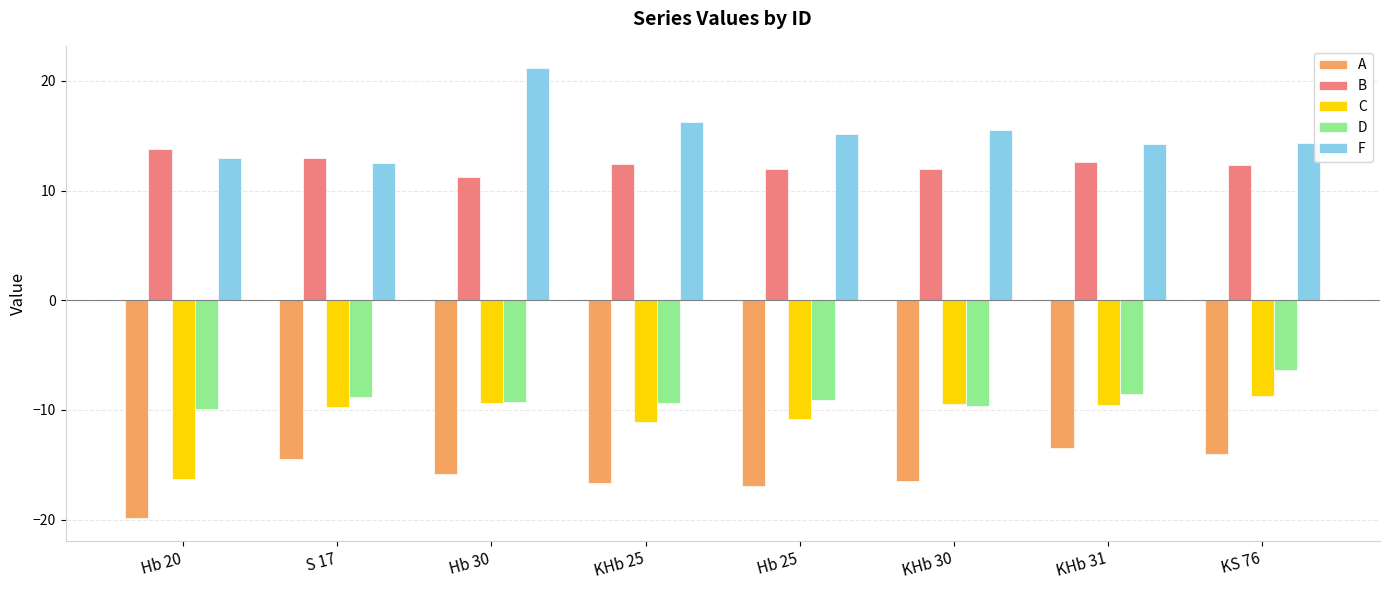

What is the spread (max minus min) of values at KS 76?

28.4